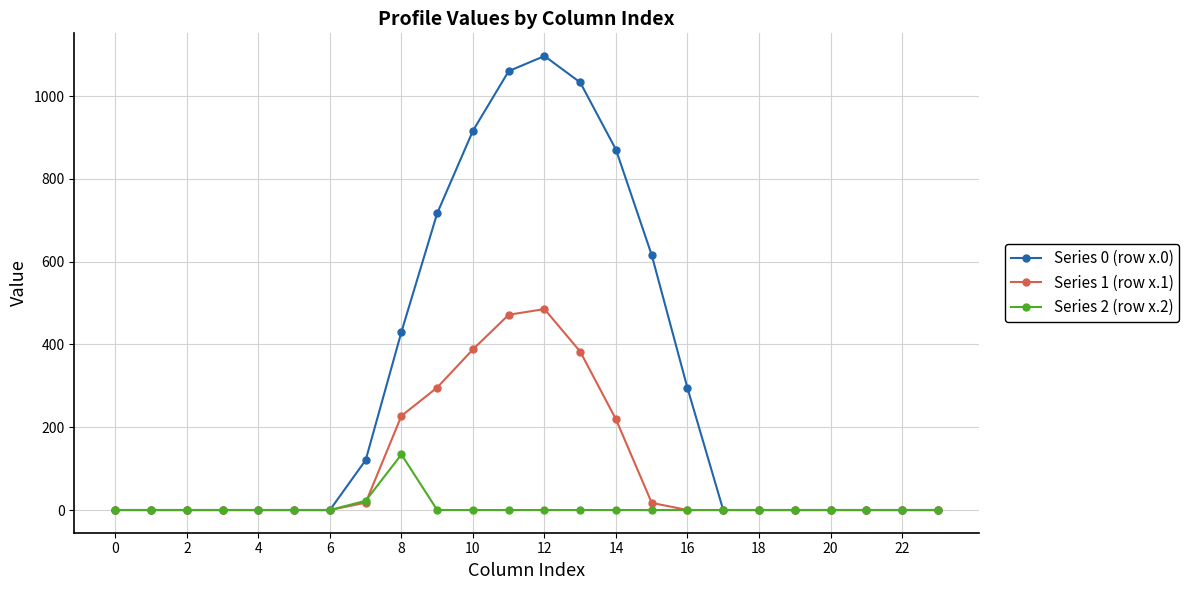

What are all the series names shown in the legend?

Series 0 (row x.0), Series 1 (row x.1), Series 2 (row x.2)